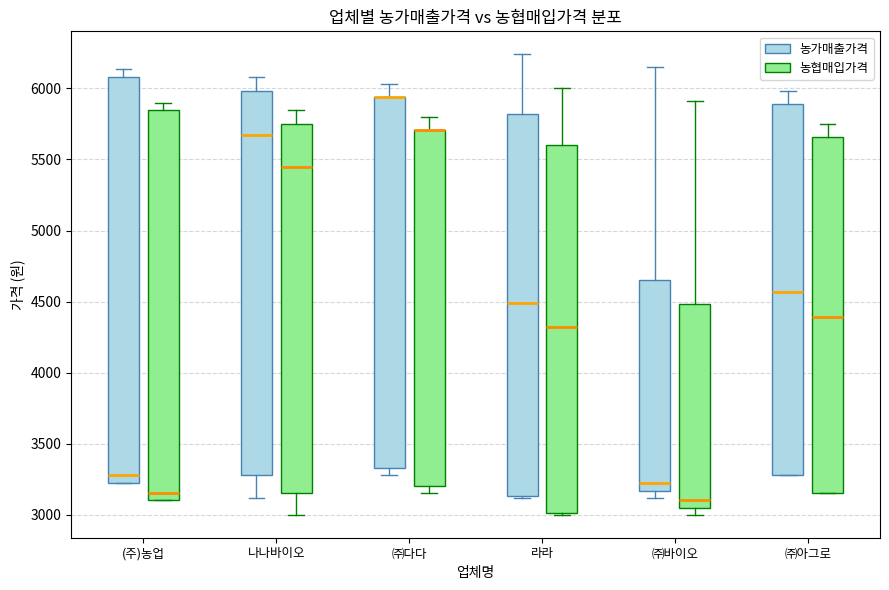

Comparing the boxes themselves (not the whiskers), which one is the tallest?

(주)농업 (농가매출가격)